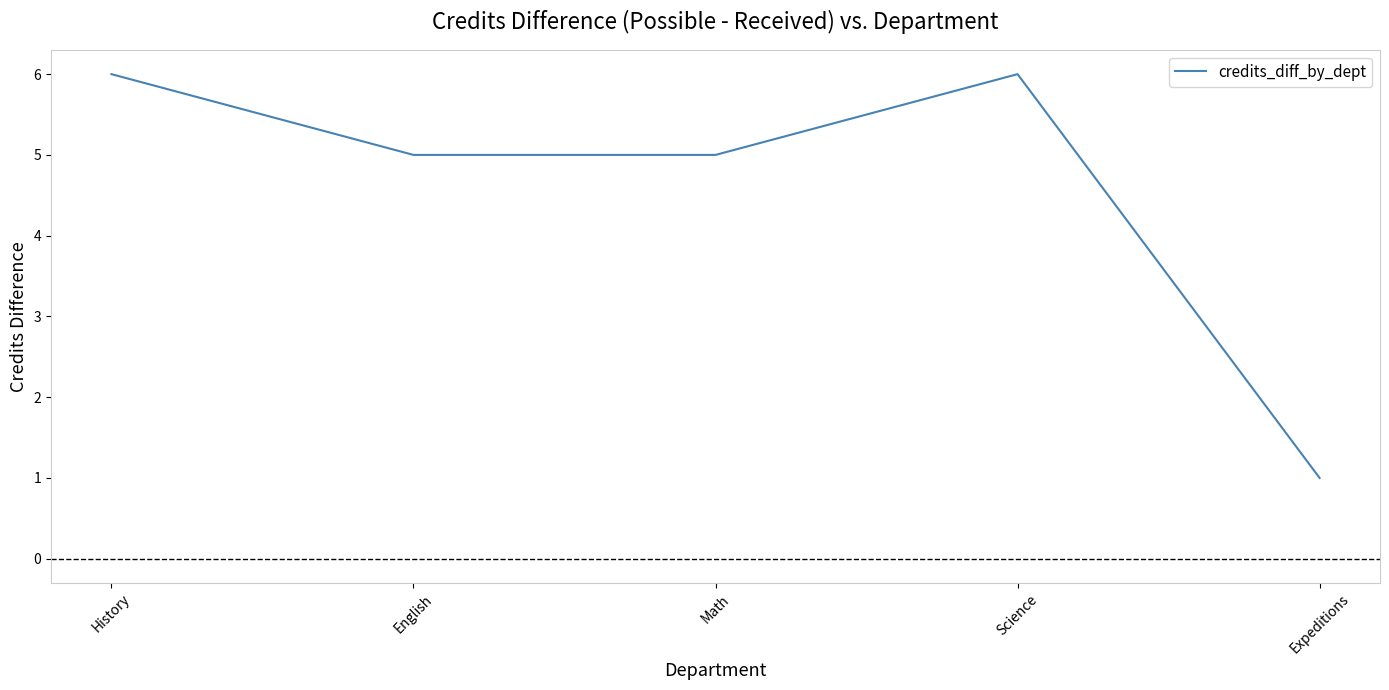

At which category does the data reach its first local peak?

Science